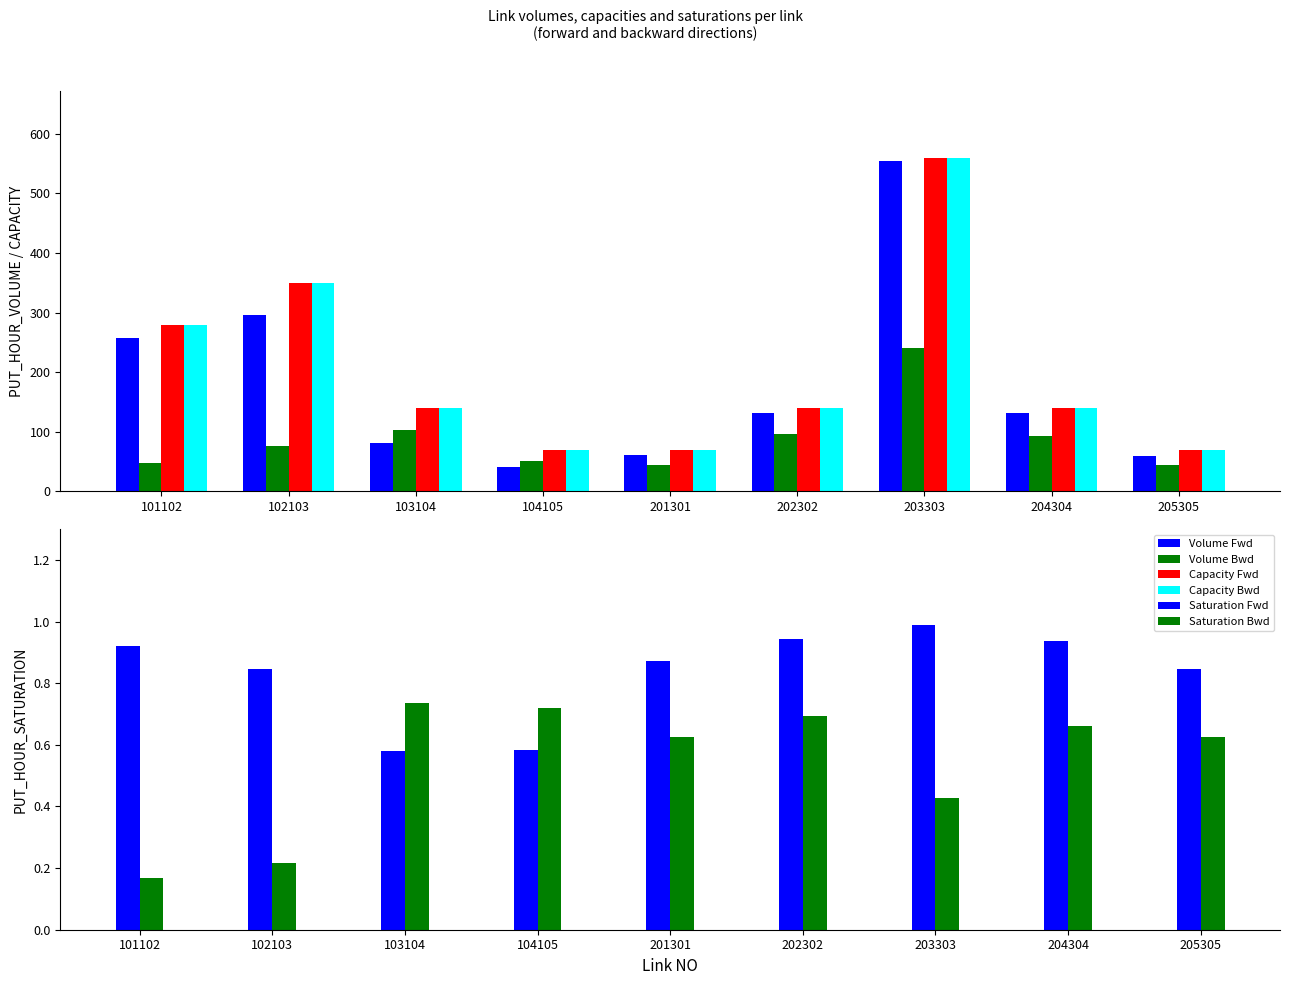

What is the greatest value displayed?

560.0